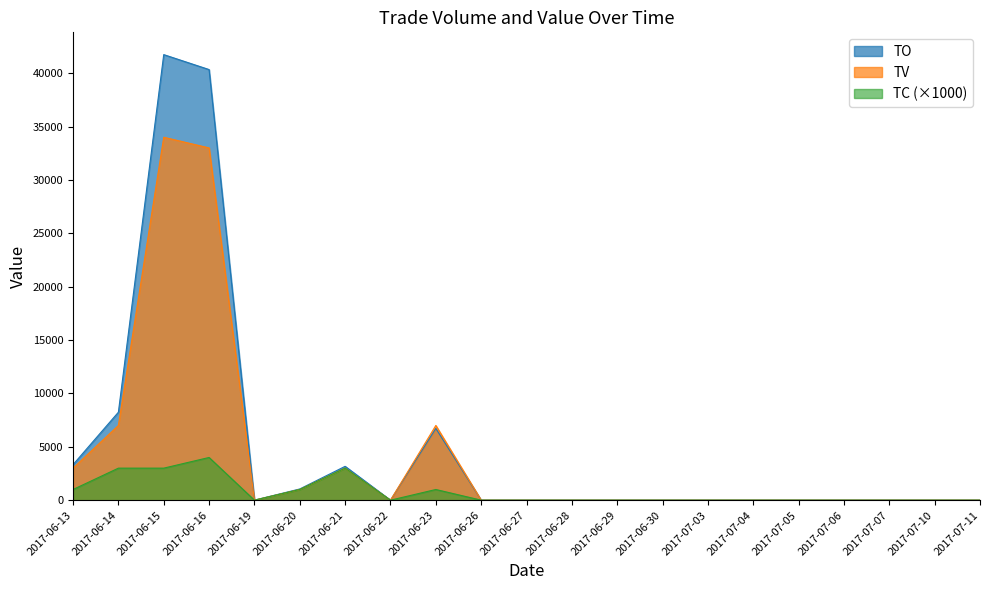

Rank the categories by TO value from lowest to highest.

2017-06-19, 2017-06-22, 2017-06-26, 2017-06-27, 2017-06-28, 2017-06-29, 2017-06-30, 2017-07-03, 2017-07-04, 2017-07-05, 2017-07-06, 2017-07-07, 2017-07-10, 2017-07-11, 2017-06-20, 2017-06-21, 2017-06-13, 2017-06-23, 2017-06-14, 2017-06-16, 2017-06-15